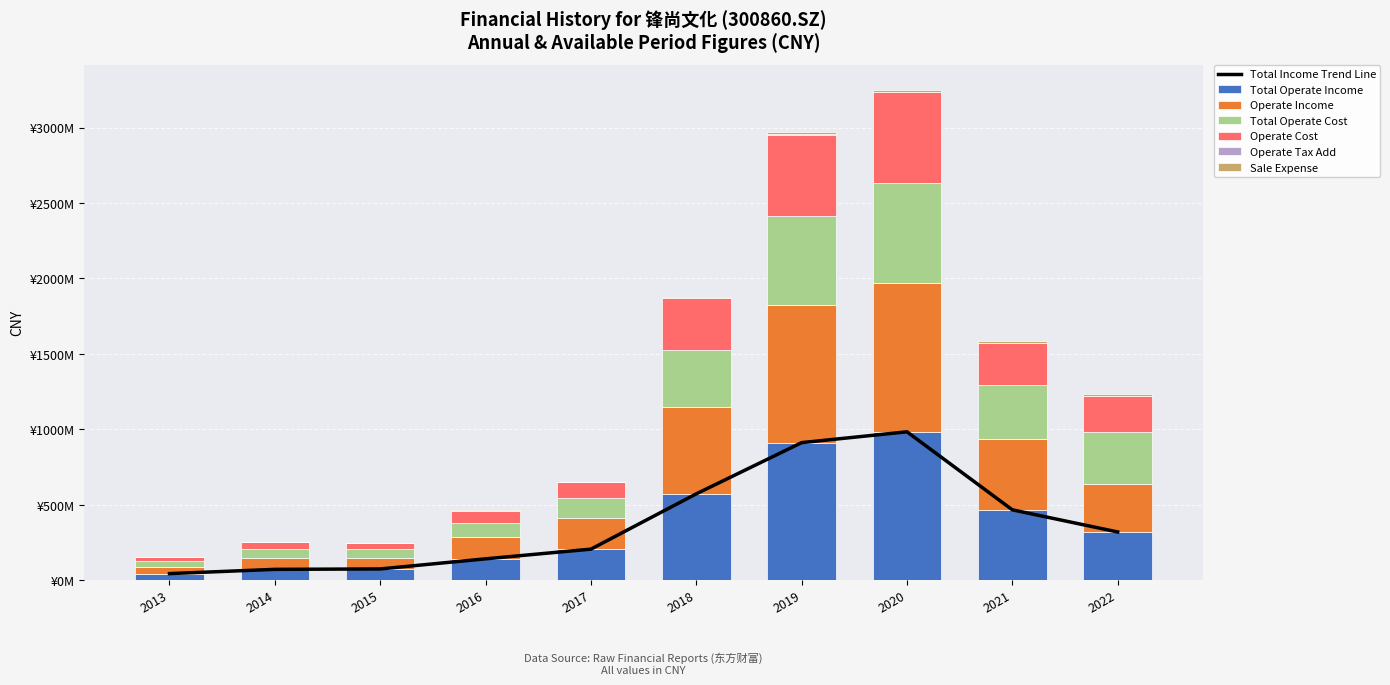

Reading right to left, what are all the values shown in this chart?

Total Operate Income: 2022=320051784.7	2021=466742052.5	2020=983895054.7	2019=912126929.3	2018=572712421.6	2017=206249449.0	2016=142027938.3	2015=75035774.6	2014=72274346.2	2013=44084537.1
Operate Income: 2022=320051784.7	2021=466742052.5	2020=983895054.7	2019=912126929.3	2018=572712421.6	2017=206249449.0	2016=142027938.3	2015=75035774.6	2014=72274346.2	2013=44084537.1
Total Operate Cost: 2022=340297262.1	2021=361137062.8	2020=662240195.4	2019=587933013.5	2018=379633314.6	2017=131601622.5	2016=95910845.7	2015=56788415.2	2014=63487220.3	2013=40509854.6
Operate Cost: 2022=237753875.7	2021=274623282.1	2020=606419018.6	2019=541646501.6	2018=343296221.3	2017=105074457.5	2016=81003071.1	2015=39470099.2	2014=46081418.8	2013=23917051.8
Operate Tax Add: 2022=3245847.4	2021=1917831.9	2020=2664406.2	2019=5485783.9	2018=3314737.0	2017=3579645.7	2016=888066.5	2015=468196.2	2014=0.0	2013=0.0
Sale Expense: 2022=14482972.1	2021=11628356.9	2020=12882868.3	2019=9532099.9	2018=2980935.9	2017=724328.3	2016=802625.2	2015=610948.3	2014=0.0	2013=0.0